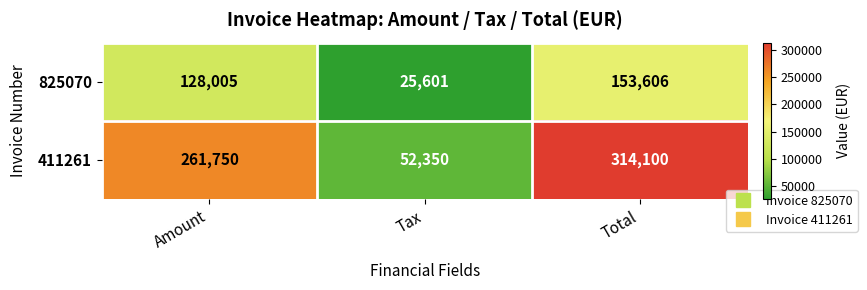

Which series changed the most between Tax and Total?

411261